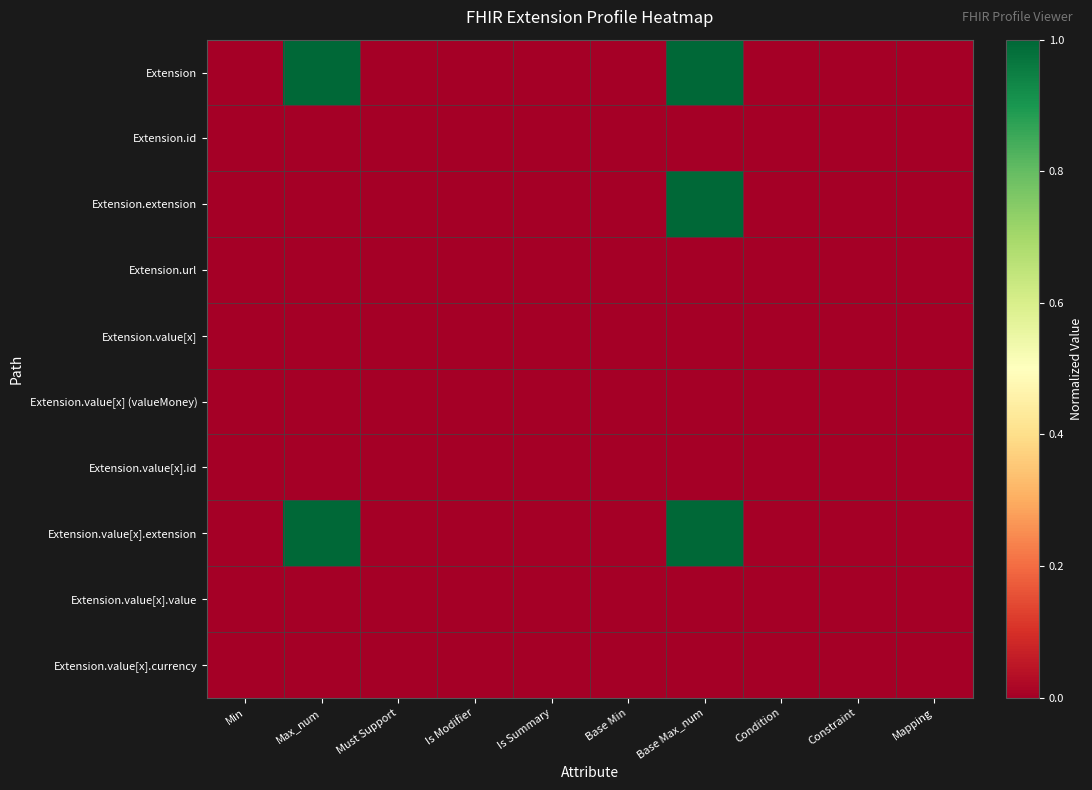

Reading left to right, transcribe all the data shown in this chart.

Extension: Min=0.0	Max_num=1.0	Must Support=0.0	Is Modifier=0.0	Is Summary=0.0	Base Min=0.0	Base Max_num=1.0	Condition=0.0	Constraint=0.0	Mapping=0.0
Extension.id: Min=0.0	Max_num=0.0	Must Support=0.0	Is Modifier=0.0	Is Summary=0.0	Base Min=0.0	Base Max_num=0.0	Condition=0.0	Constraint=0.0	Mapping=0.0
Extension.extension: Min=0.0	Max_num=0.0	Must Support=0.0	Is Modifier=0.0	Is Summary=0.0	Base Min=0.0	Base Max_num=1.0	Condition=0.0	Constraint=0.0	Mapping=0.0
Extension.url: Min=0.0	Max_num=0.0	Must Support=0.0	Is Modifier=0.0	Is Summary=0.0	Base Min=0.0	Base Max_num=0.0	Condition=0.0	Constraint=0.0	Mapping=0.0
Extension.value[x]: Min=0.0	Max_num=0.0	Must Support=0.0	Is Modifier=0.0	Is Summary=0.0	Base Min=0.0	Base Max_num=0.0	Condition=0.0	Constraint=0.0	Mapping=0.0
Extension.value[x] (valueMoney): Min=0.0	Max_num=0.0	Must Support=0.0	Is Modifier=0.0	Is Summary=0.0	Base Min=0.0	Base Max_num=0.0	Condition=0.0	Constraint=0.0	Mapping=0.0
Extension.value[x].id: Min=0.0	Max_num=0.0	Must Support=0.0	Is Modifier=0.0	Is Summary=0.0	Base Min=0.0	Base Max_num=0.0	Condition=0.0	Constraint=0.0	Mapping=0.0
Extension.value[x].extension: Min=0.0	Max_num=1.0	Must Support=0.0	Is Modifier=0.0	Is Summary=0.0	Base Min=0.0	Base Max_num=1.0	Condition=0.0	Constraint=0.0	Mapping=0.0
Extension.value[x].value: Min=0.0	Max_num=0.0	Must Support=0.0	Is Modifier=0.0	Is Summary=0.0	Base Min=0.0	Base Max_num=0.0	Condition=0.0	Constraint=0.0	Mapping=0.0
Extension.value[x].currency: Min=0.0	Max_num=0.0	Must Support=0.0	Is Modifier=0.0	Is Summary=0.0	Base Min=0.0	Base Max_num=0.0	Condition=0.0	Constraint=0.0	Mapping=0.0